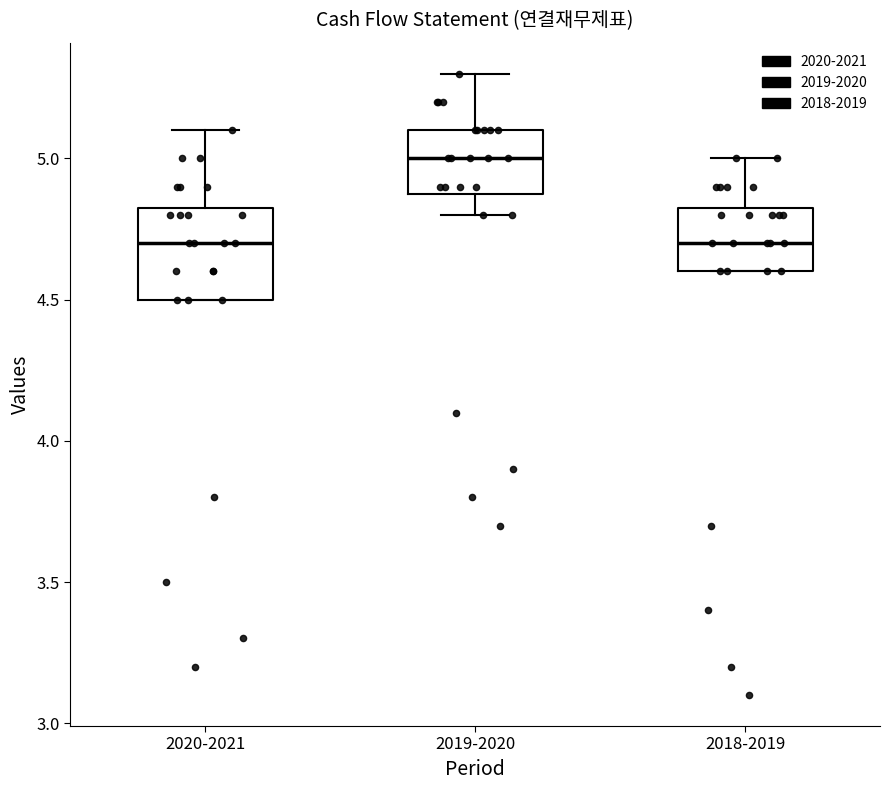

Comparing the boxes themselves (not the whiskers), which one is the tallest?

2020-2021